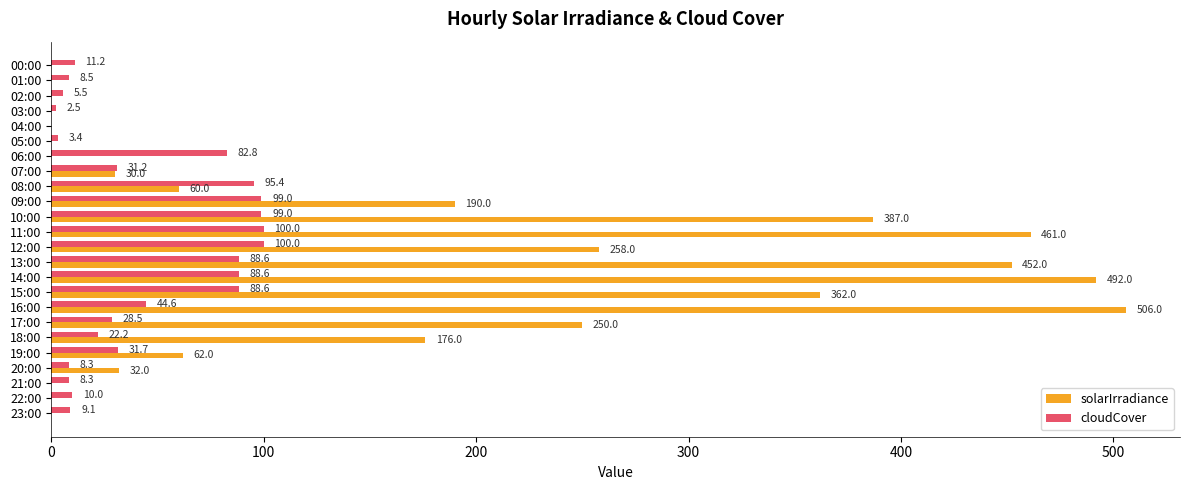

Is the value of solarIrradiance at 22:00 greater than the value of cloudCover at 01:00?

No